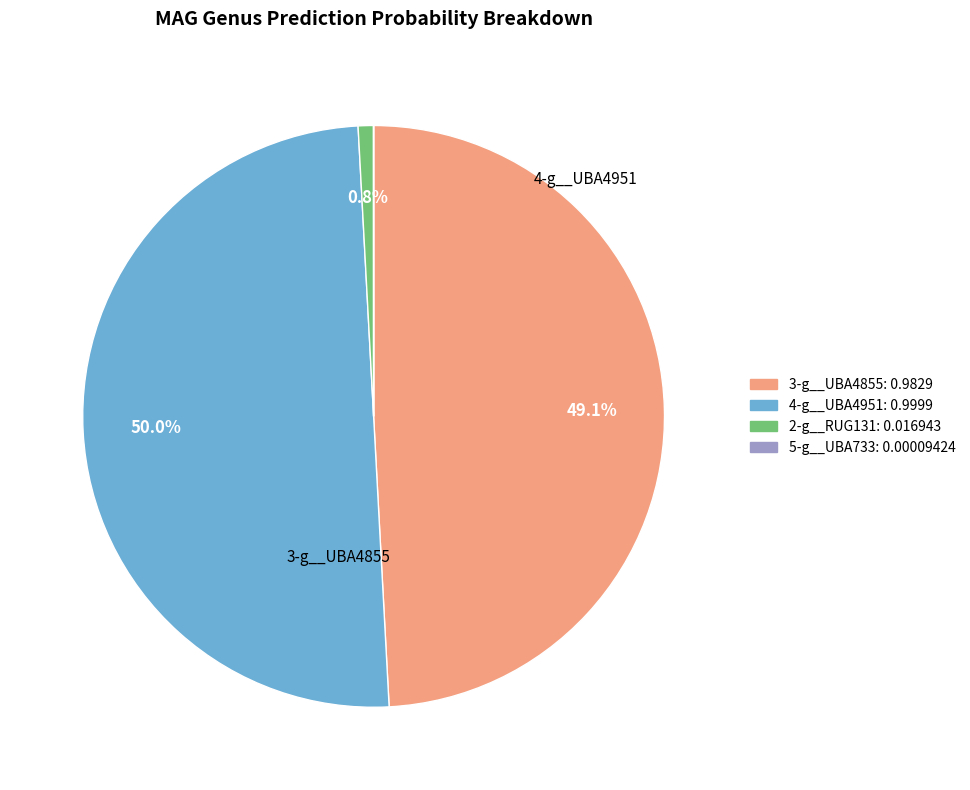

Does 5-g__UBA733 represent more than half of the total?

No